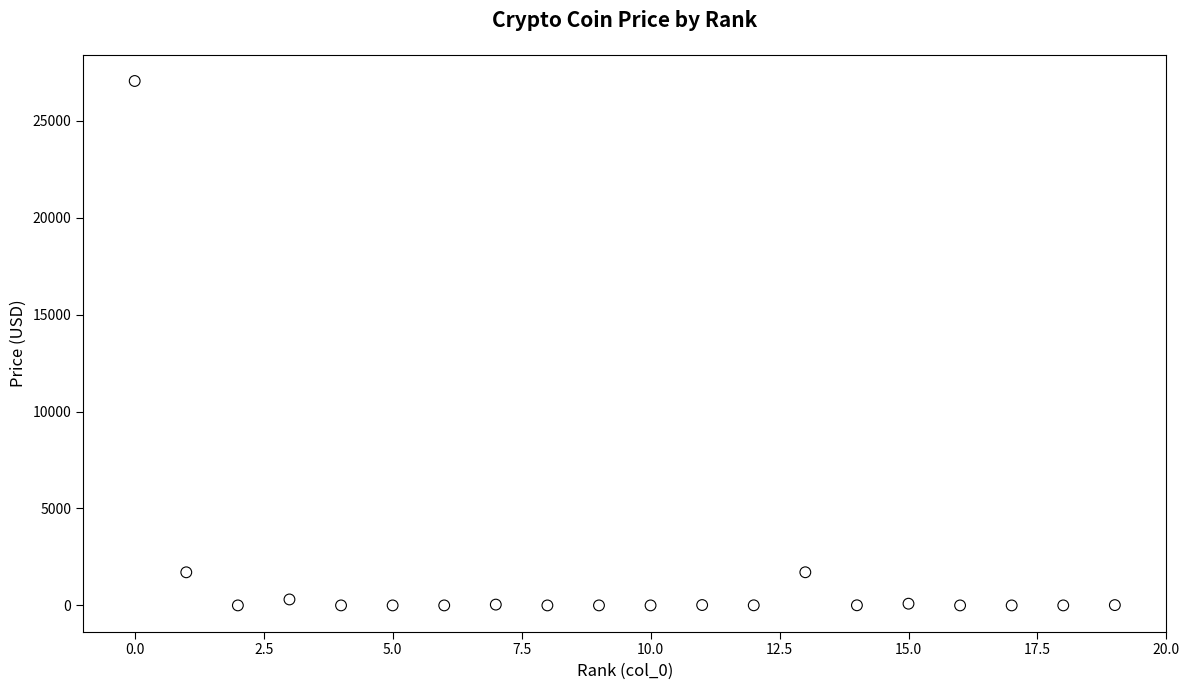

What is the range of Y values (max minus min)?

27048.6